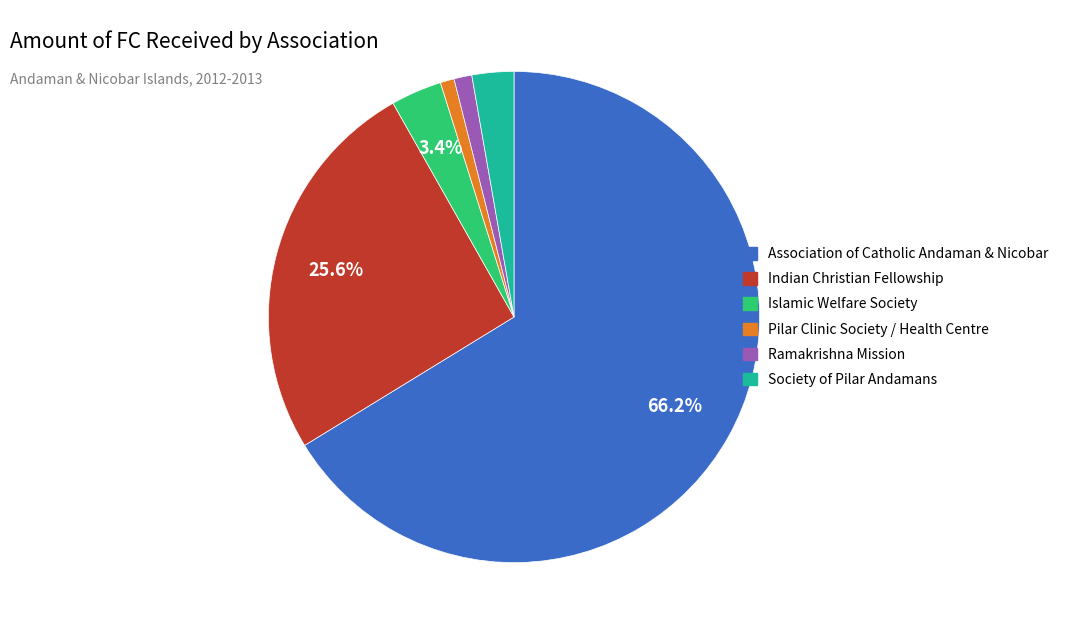

To the nearest percent, what percentage of the pie is Indian Christian Fellowship?

26%